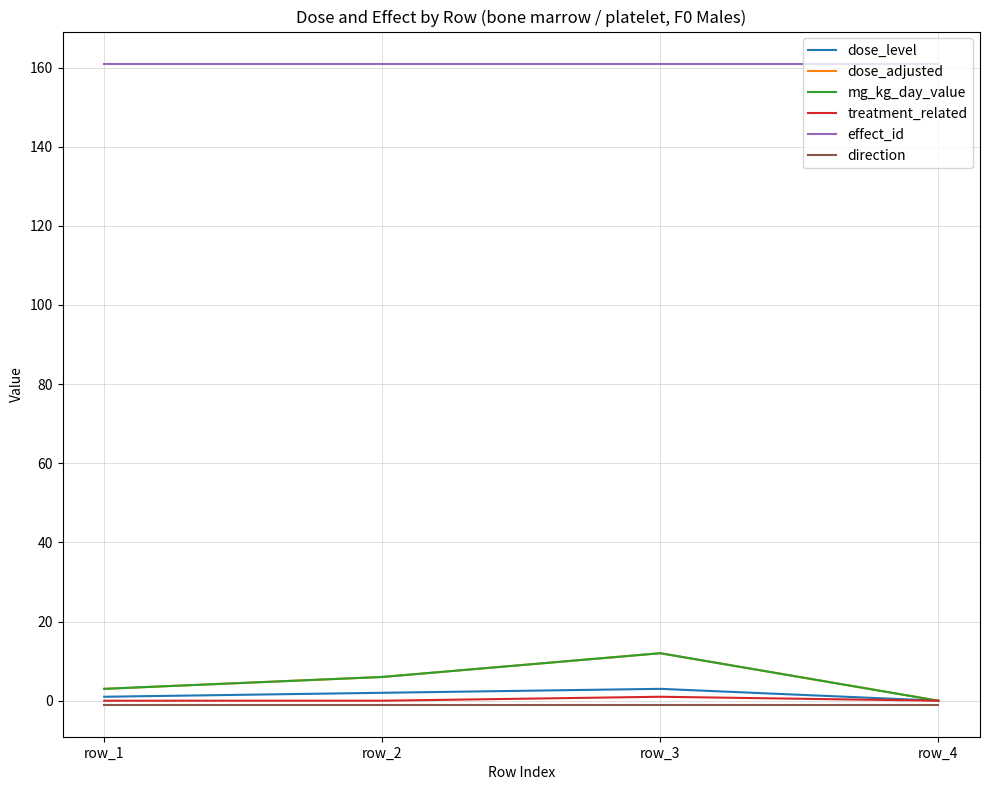

Does the chart display data point markers on the line(s)?

No